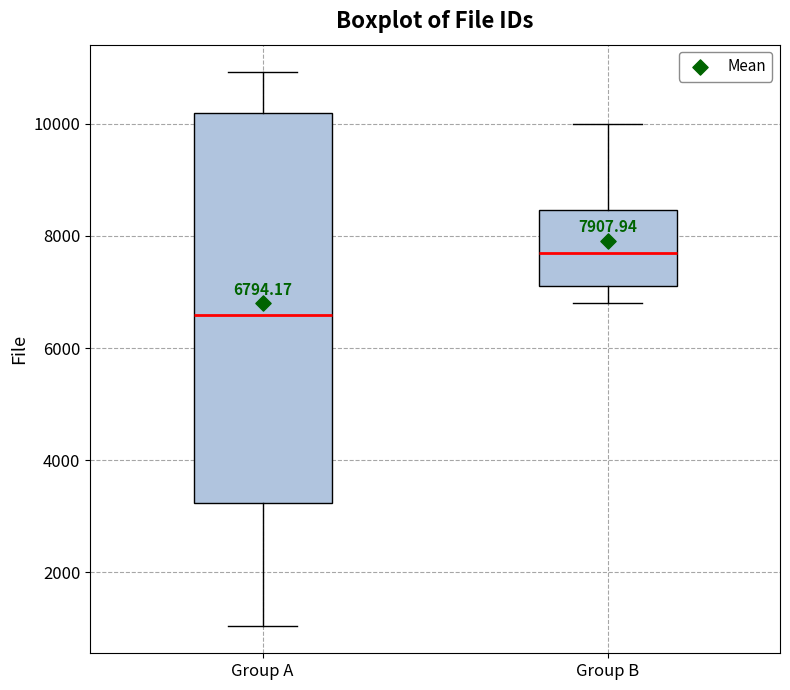

Which box has the lowest median line?

Group A